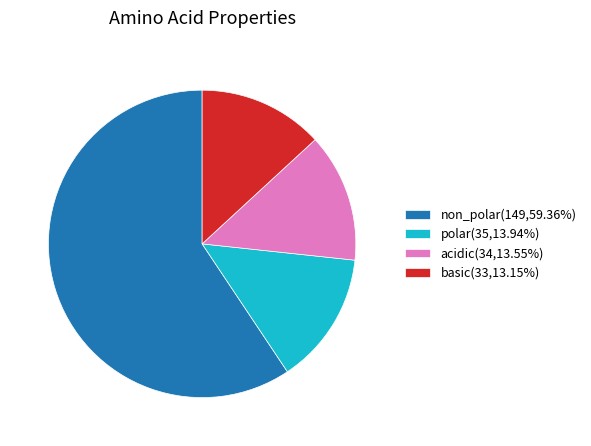

Do non_polar(149,59.36%) and basic(33,13.15%) together represent more than half of the pie?

Yes